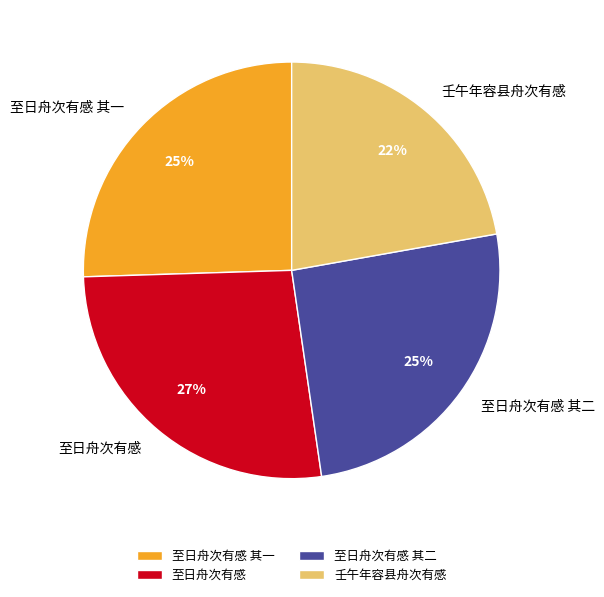

What is the ratio of the value at 壬午年容县舟次有感 to the value at 至日舟次有感 其二?

0.9